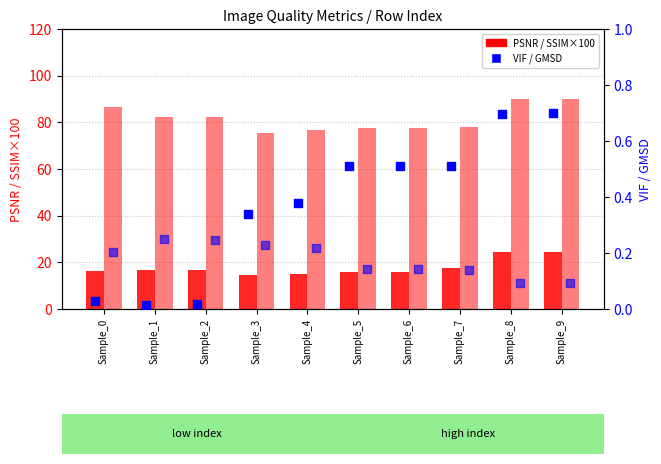

Which series has the widest spread of Y values?

SSIM×100